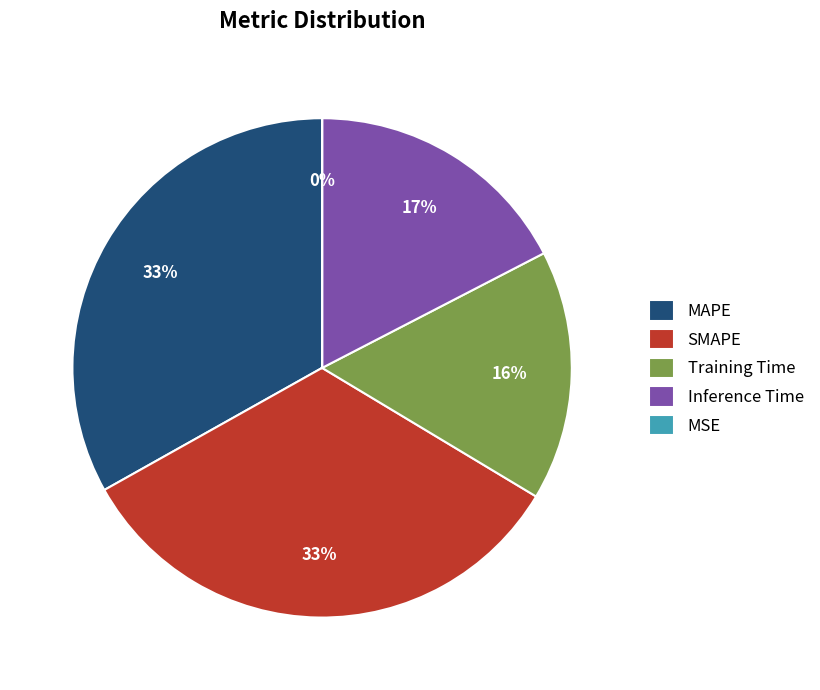

Combined, do Inference Time and Training Time account for over 50%?

No